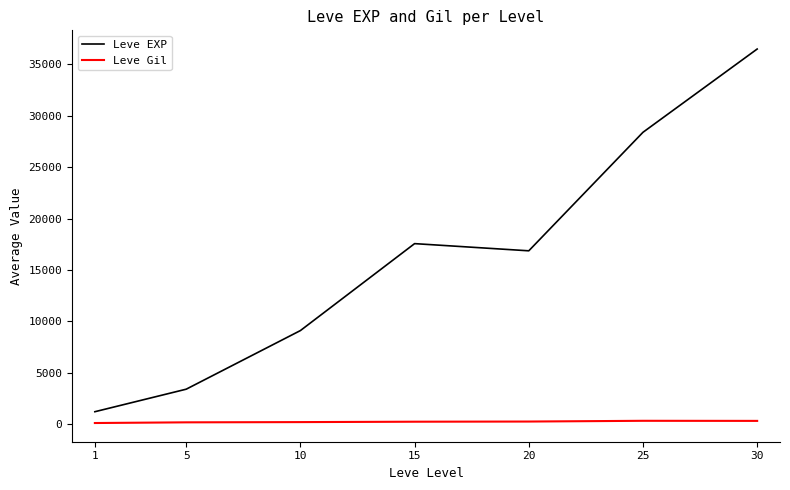

Rank the series by their average value, from highest to lowest.

Leve EXP, Leve Gil